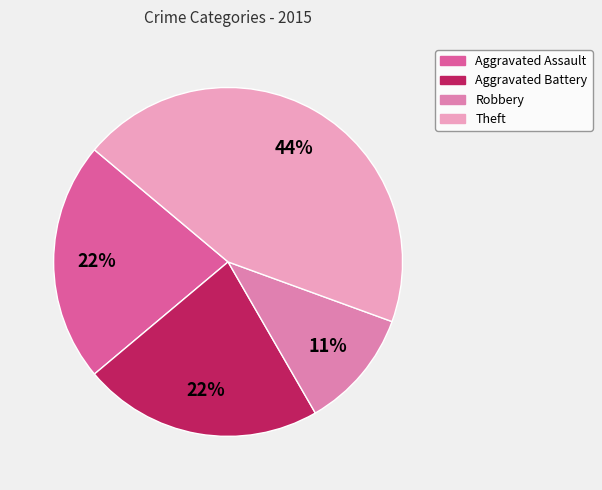

Count the number of slices in the pie.

4